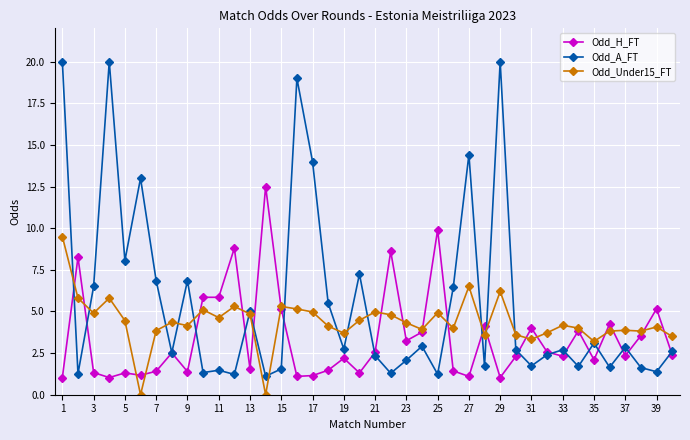

True or false: Odd_A_FT has more than 2 points higher than both neighbors.

True